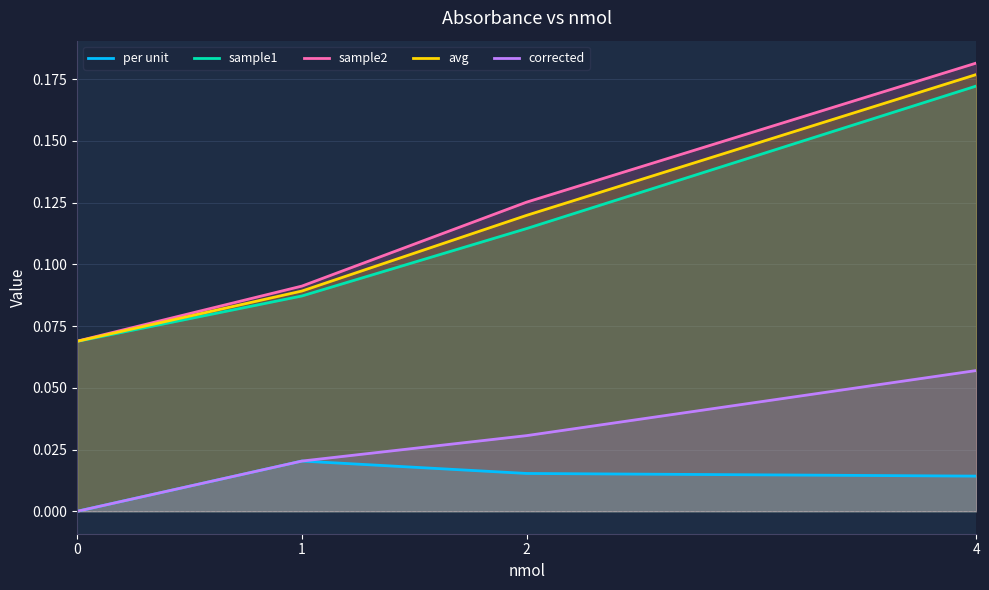

Rank the series at 1 from lowest to highest value.

per unit, corrected, sample1, avg, sample2